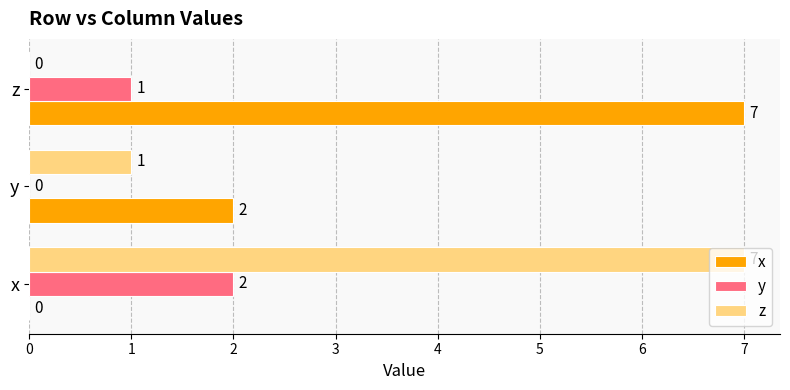

Count the number of categories in the chart.

3